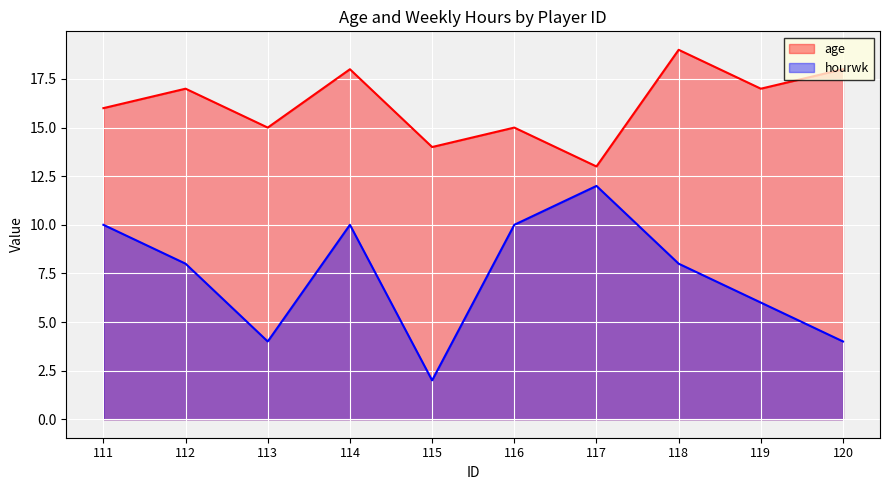

The hourwk series shows 10 at 111. True or false?

True